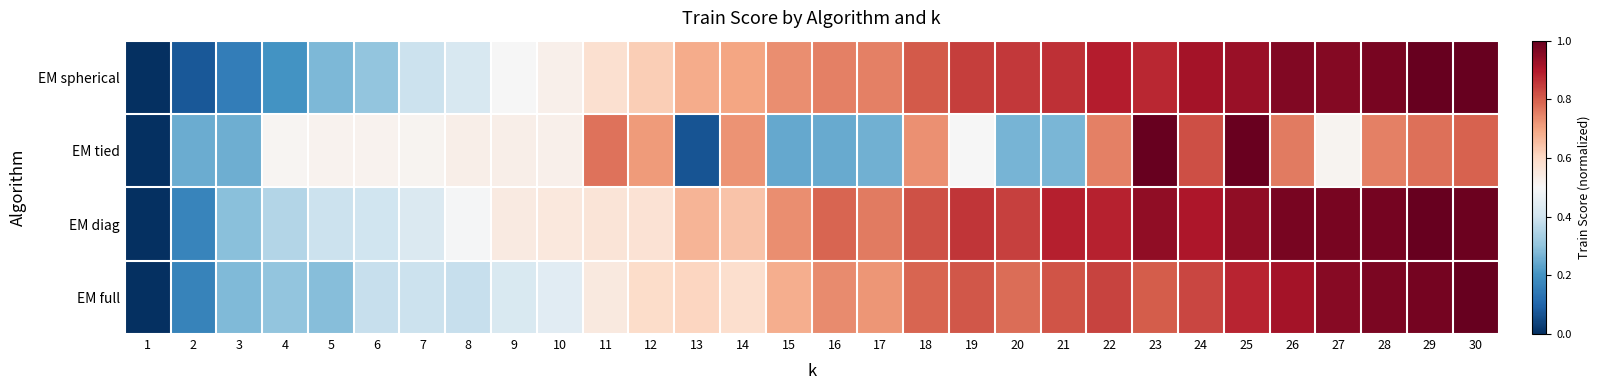

Rank the series by their maximum value, from lowest to highest.

EM spherical, EM tied, EM diag, EM full